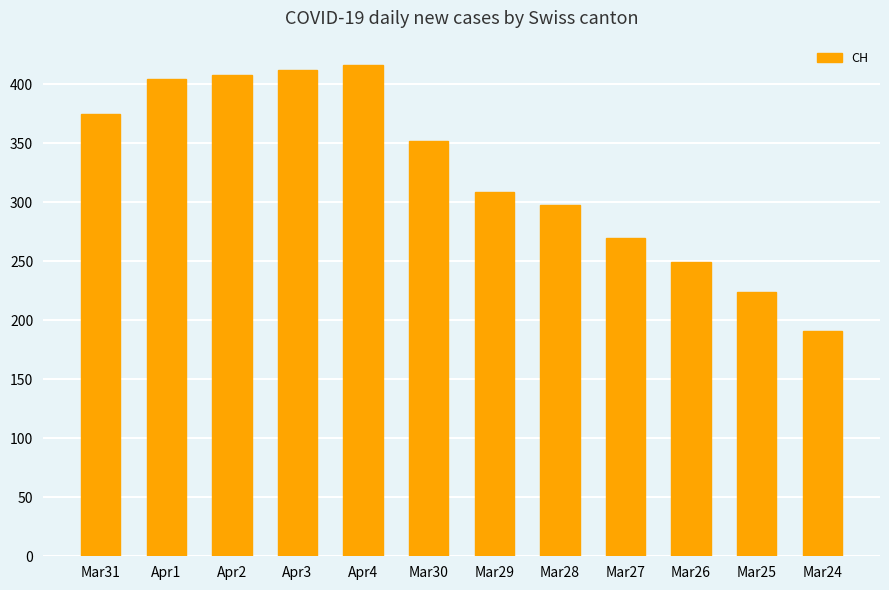

What is the difference between the maximum and minimum values?

225